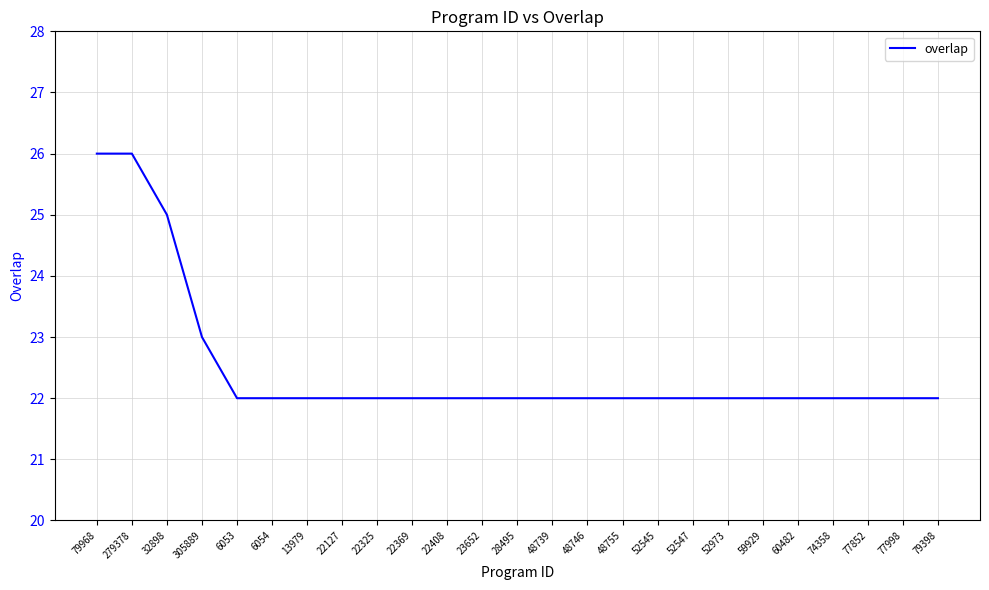

What is the average value?

22